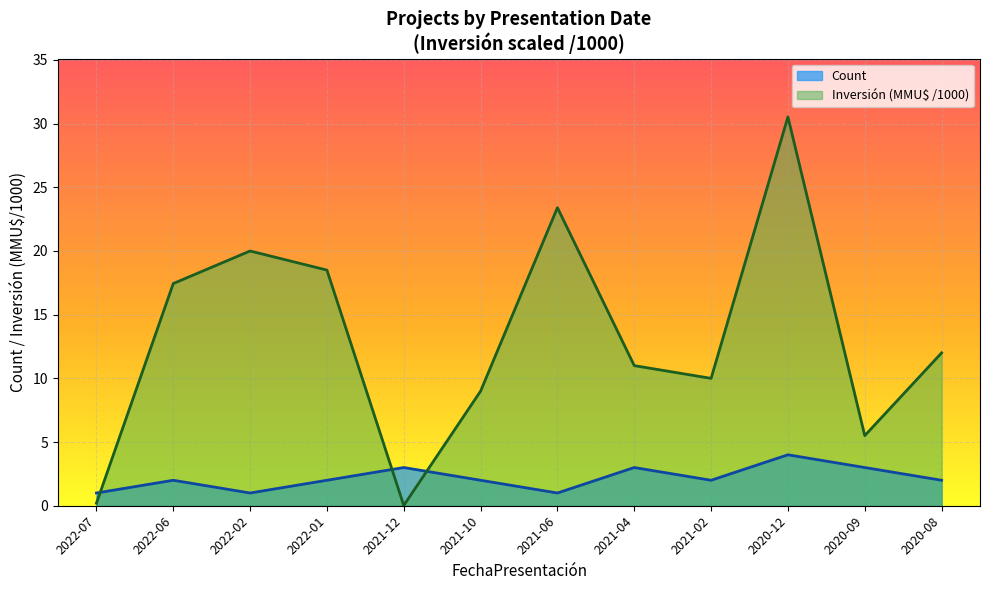

Which series has the largest total across all categories?

Inversión (MMU$ /1000)